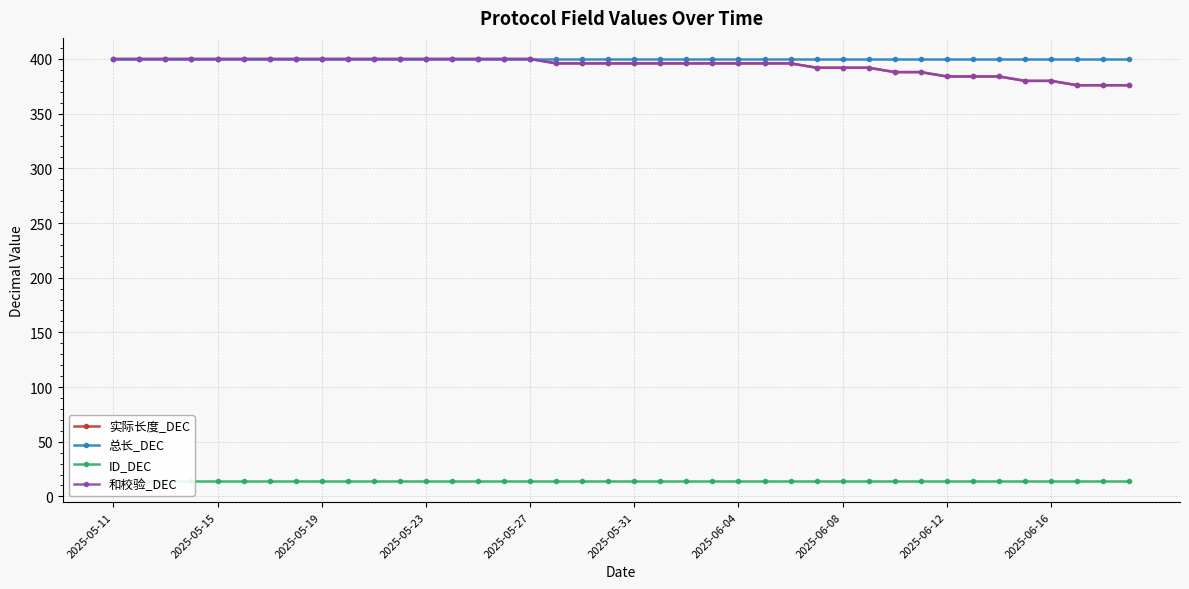

Reading left to right, what are all the values shown in this chart?

实际长度_DEC: 400	400	400	400	400	400	400	400	400	400	400	400	400	400	400	400	400	396	396	396	396	396	396	396	396	396	396	392	392	392	388	388	384	384	384	380	380	376	376	376
总长_DEC: 400	400	400	400	400	400	400	400	400	400	400	400	400	400	400	400	400	400	400	400	400	400	400	400	400	400	400	400	400	400	400	400	400	400	400	400	400	400	400	400
ID_DEC: 14	14	14	14	14	14	14	14	14	14	14	14	14	14	14	14	14	14	14	14	14	14	14	14	14	14	14	14	14	14	14	14	14	14	14	14	14	14	14	14
和校验_DEC: 400	400	400	400	400	400	400	400	400	400	400	400	400	400	400	400	400	396	396	396	396	396	396	396	396	396	396	392	392	392	388	388	384	384	384	380	380	376	376	376